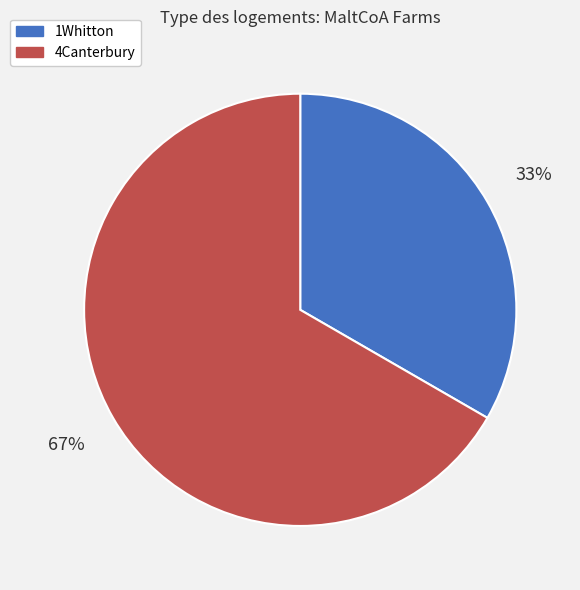

Count the number of slices in the pie.

2